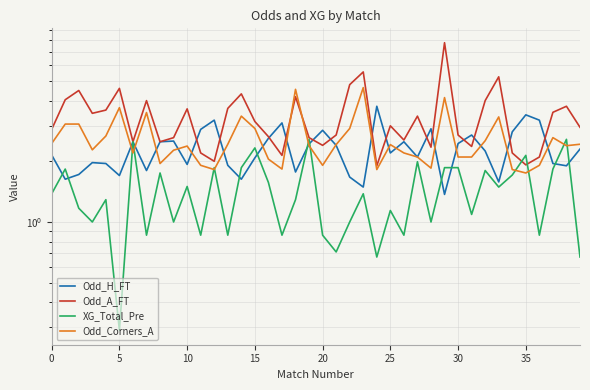

What is the difference between the Odd_Corners_A values at 9 and 31?

0.2